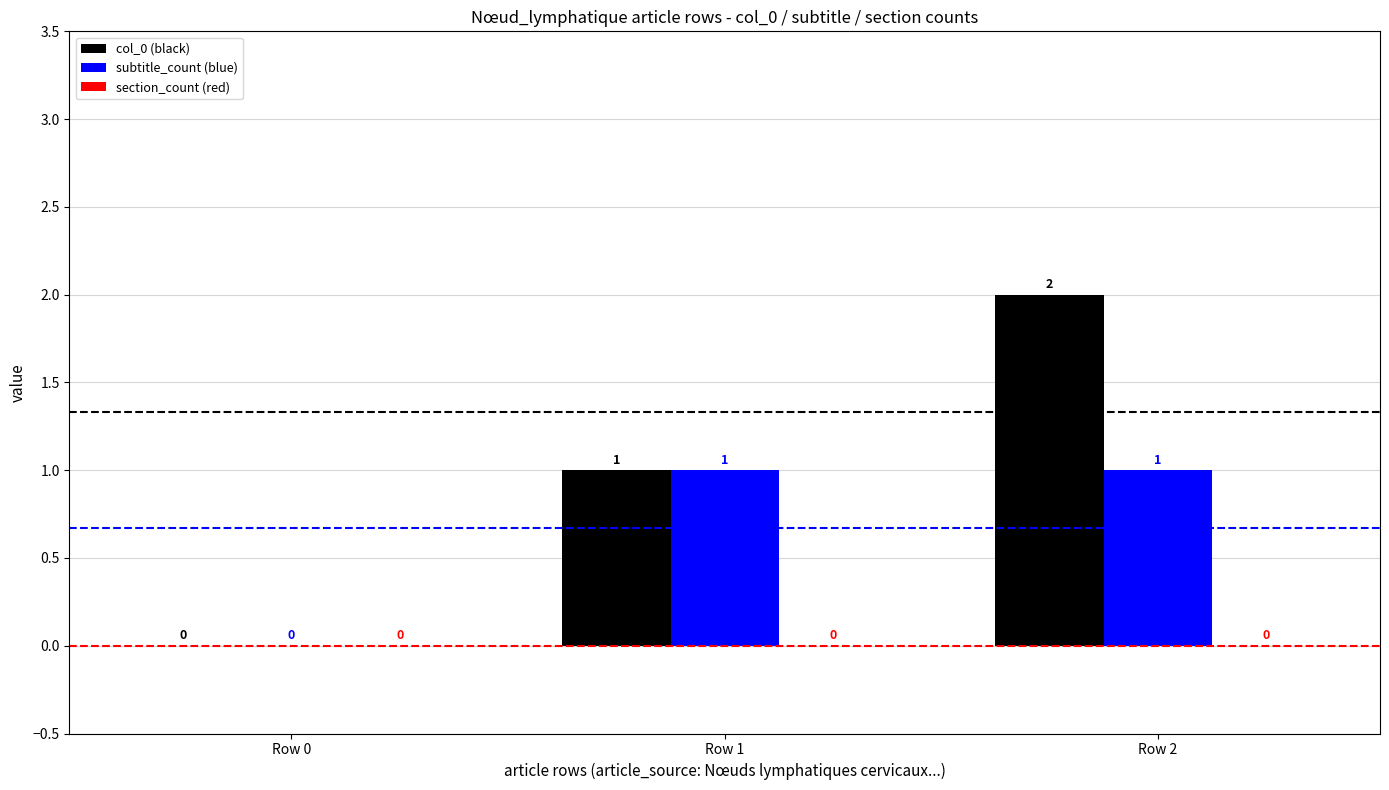

Which series has the largest total across all categories?

col_0 (black)